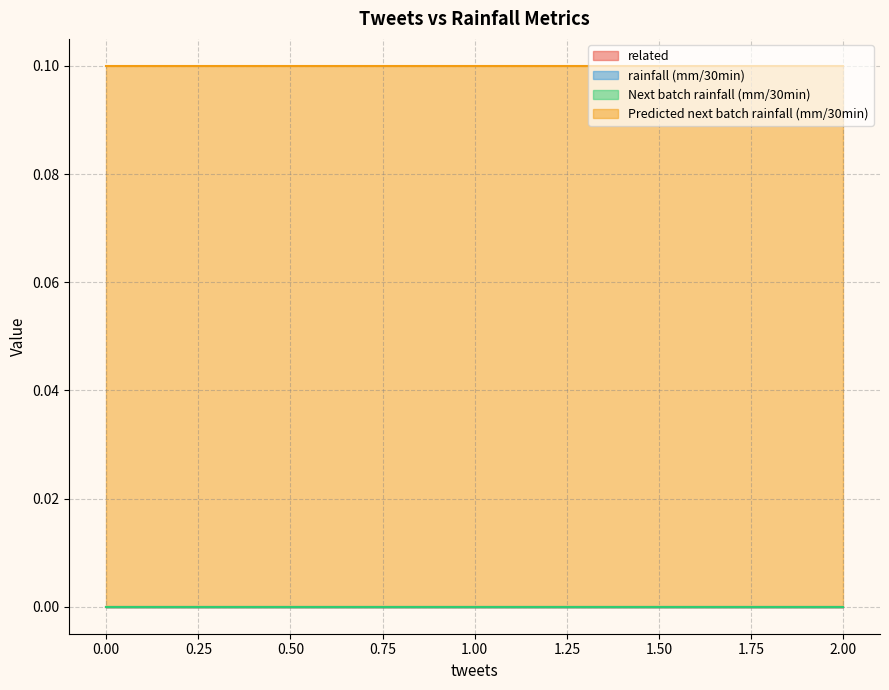

What is the difference between the highest and lowest values at 0?

0.1